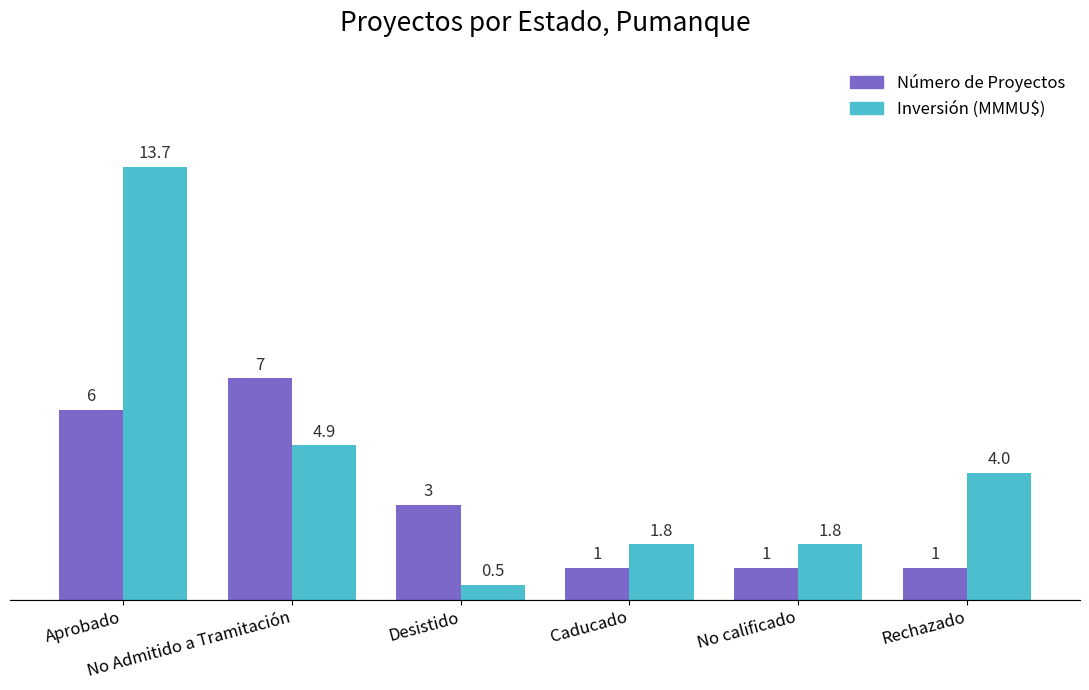

What is the greatest value displayed?

13.7